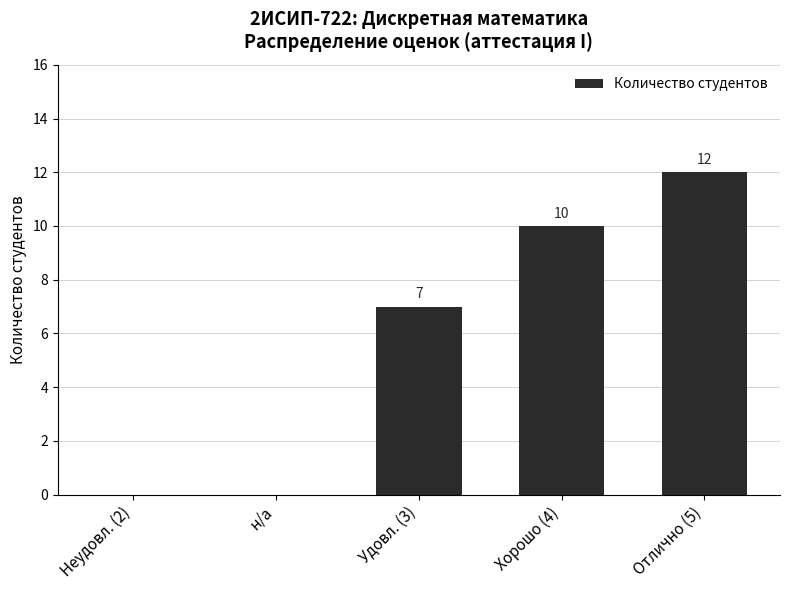

Reading right to left, transcribe all the data shown in this chart.

Отлично (5)=12	Хорошо (4)=10	Удовл. (3)=7	н/а=0	Неудовл. (2)=0